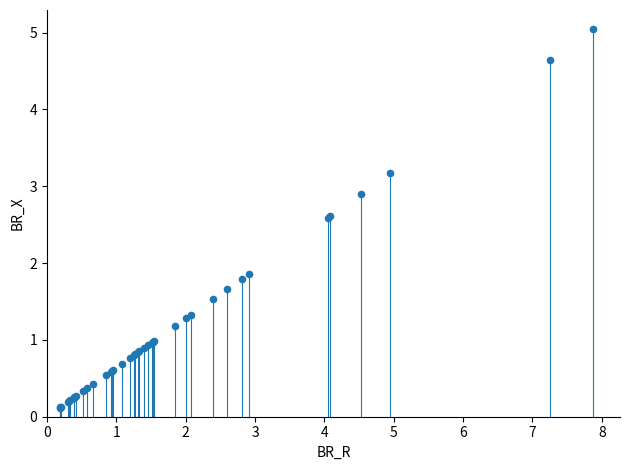

What Y value in the scatter plot is closest to 2?

1.9